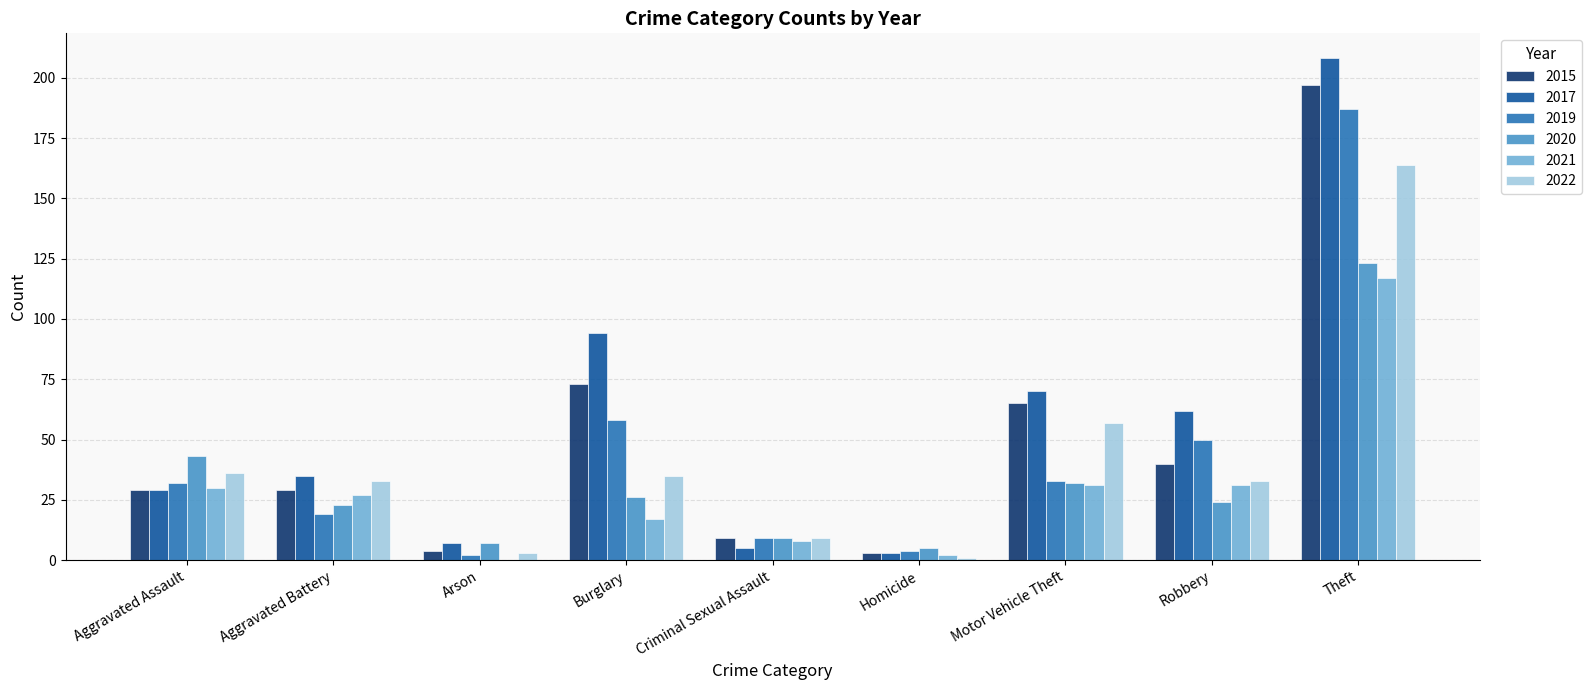

Are the bars horizontal?

No